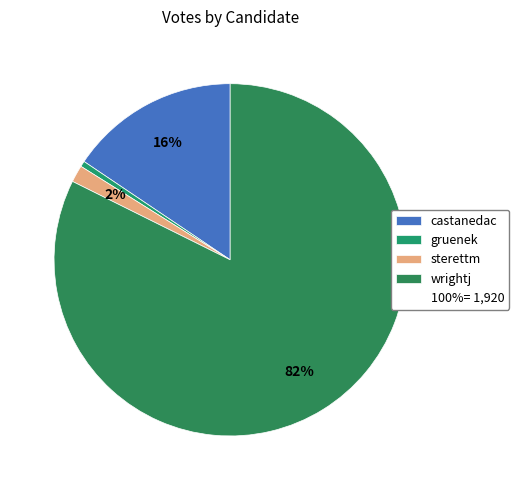

How many slices are in this pie chart?

4